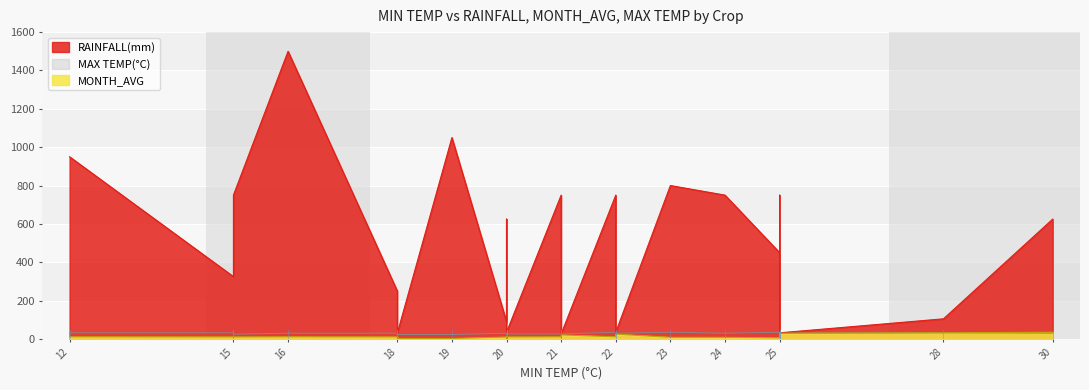

True or false: MONTH_AVG and RAINFALL(mm) intersect in this chart.

False